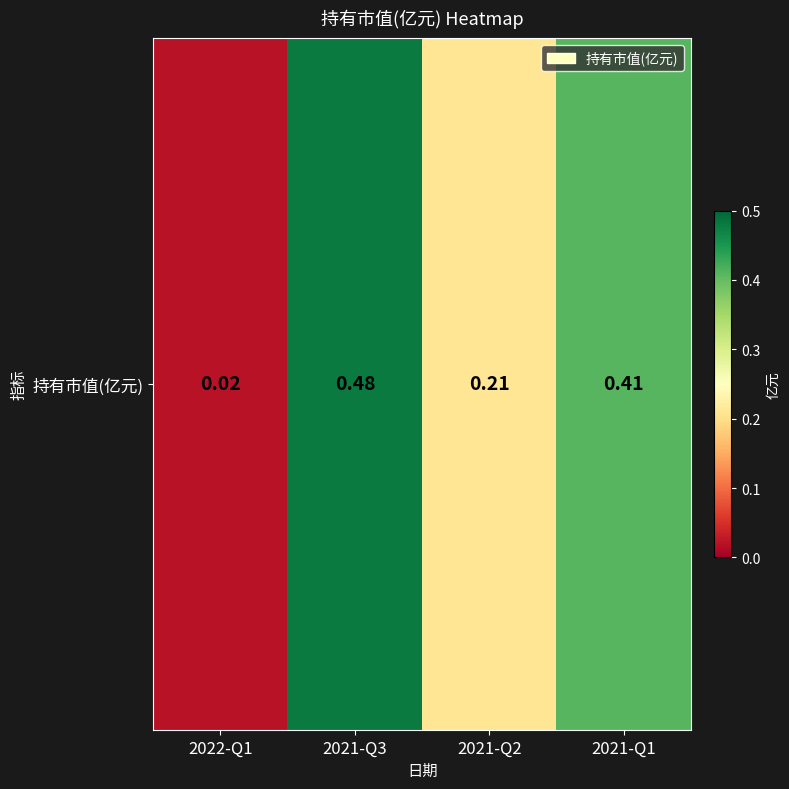

List the labels in order of value, largest first.

2021-Q3, 2021-Q1, 2021-Q2, 2022-Q1